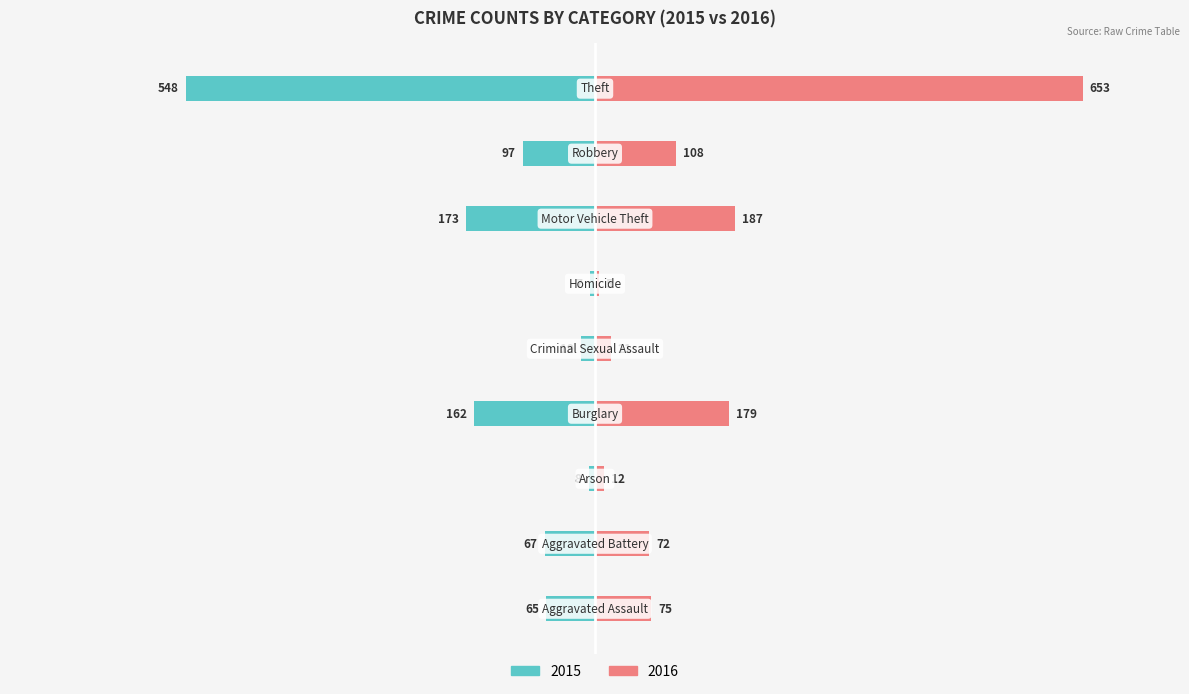

Is it true that 2016 equals 0.8 at Homicide?

True